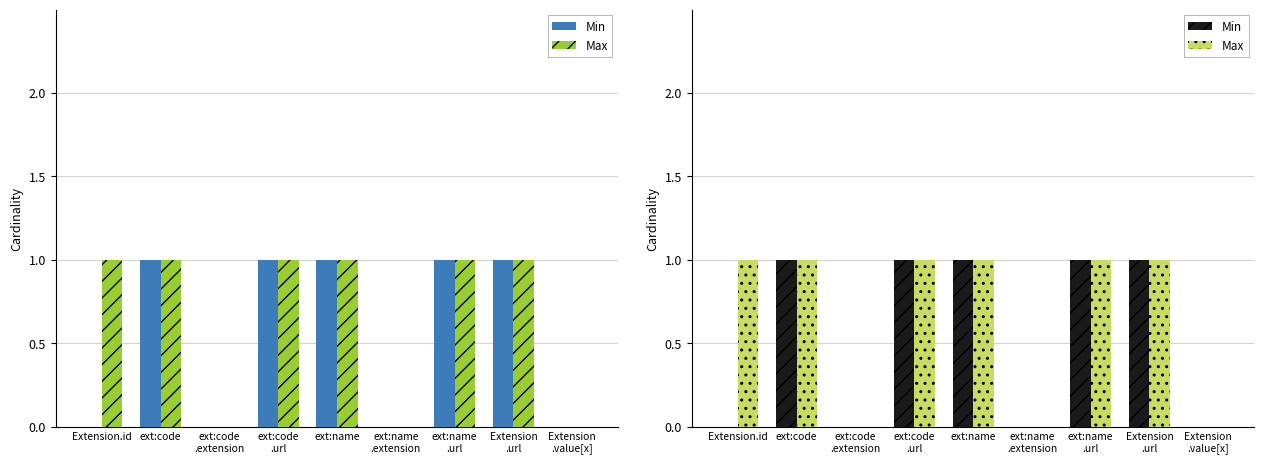

List the series in order of their overall mean, highest first.

Max, Min